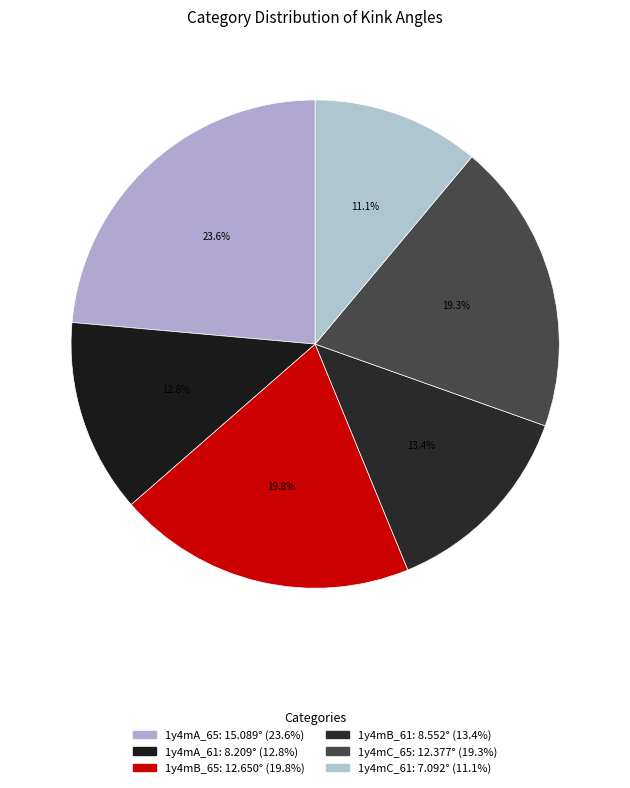

How many segments does this pie chart have?

6